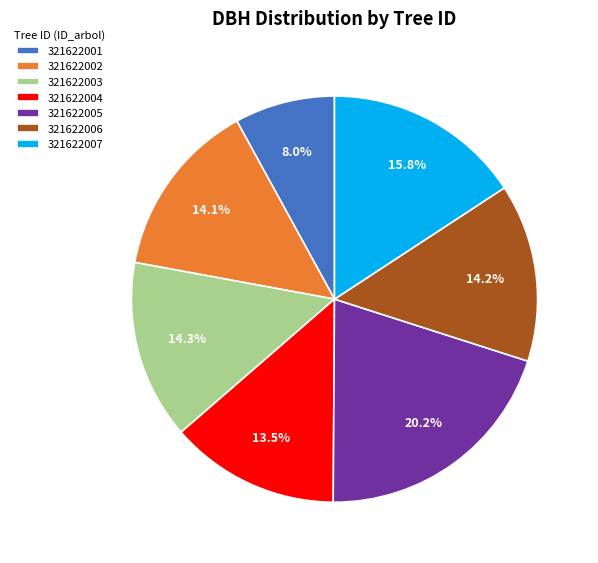

True or false: 321622003 accounts for 27% of the total.

False